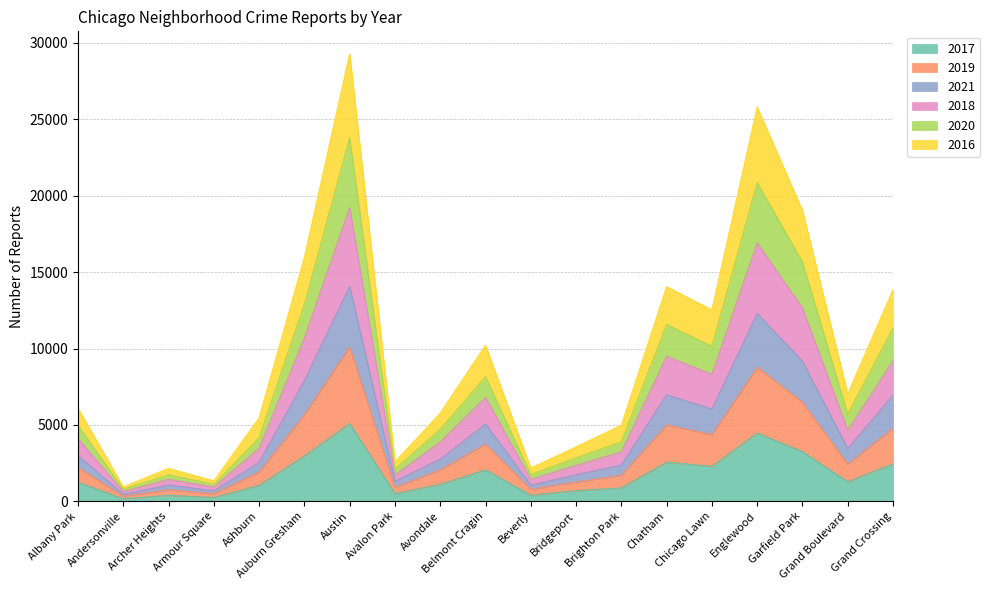

What are all the series names shown in the legend?

2017, 2019, 2021, 2018, 2020, 2016